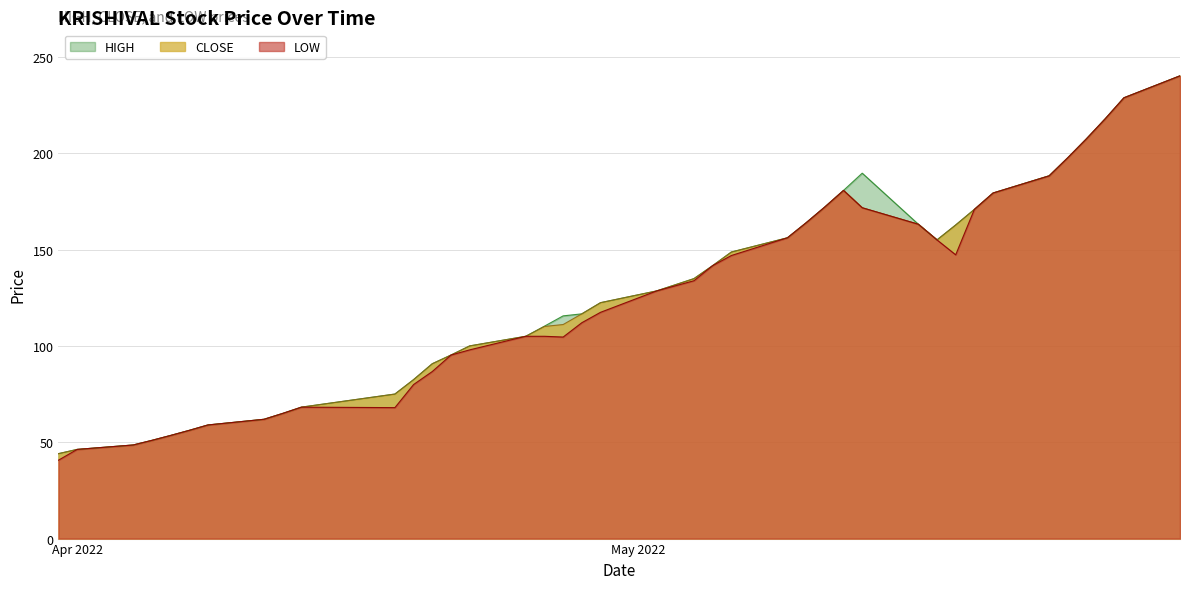

Which series changed the most between 2022-05-02 and 2022-05-10?

HIGH